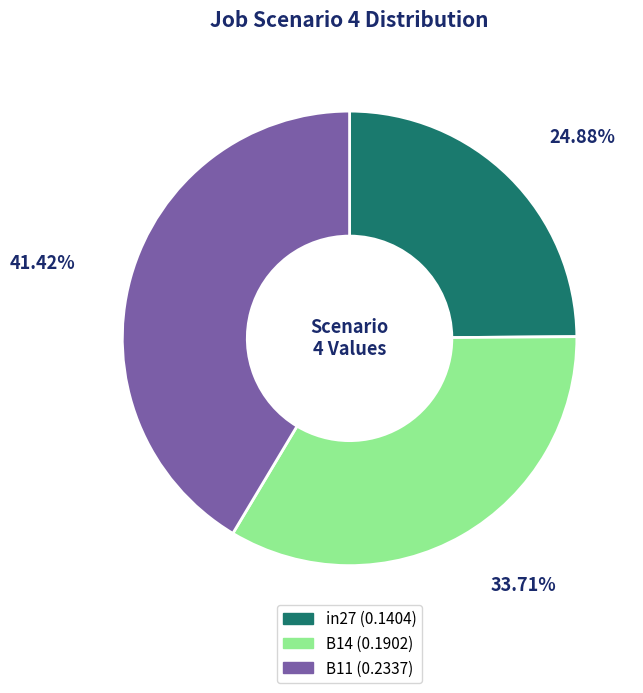

Which has a higher value, B11 or in27?

B11